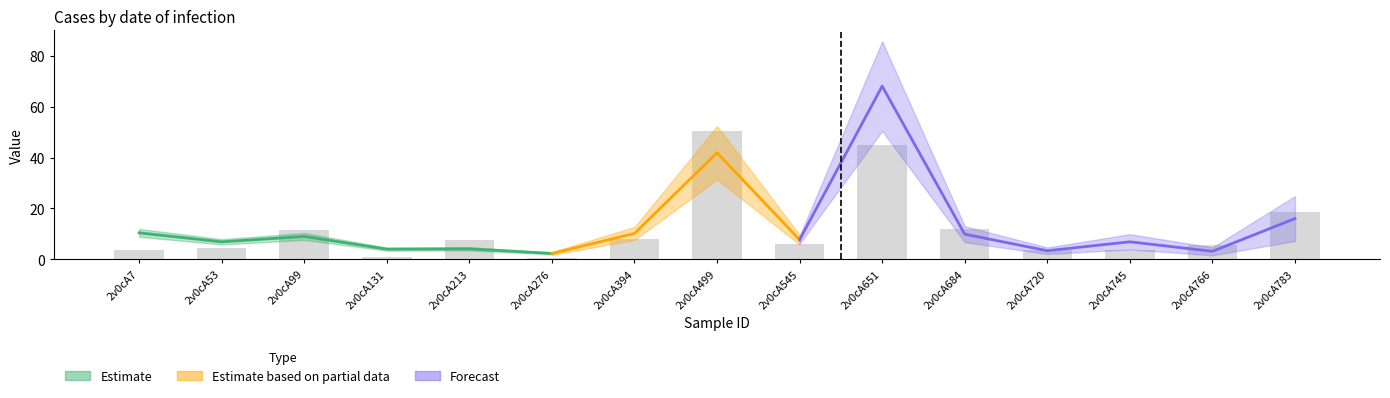

List the labels in order of value, smallest first.

2v0cA276, 2v0cA131, 2v0cA745, 2v0cA7, 2v0cA720, 2v0cA53, 2v0cA766, 2v0cA545, 2v0cA213, 2v0cA394, 2v0cA99, 2v0cA684, 2v0cA783, 2v0cA651, 2v0cA499